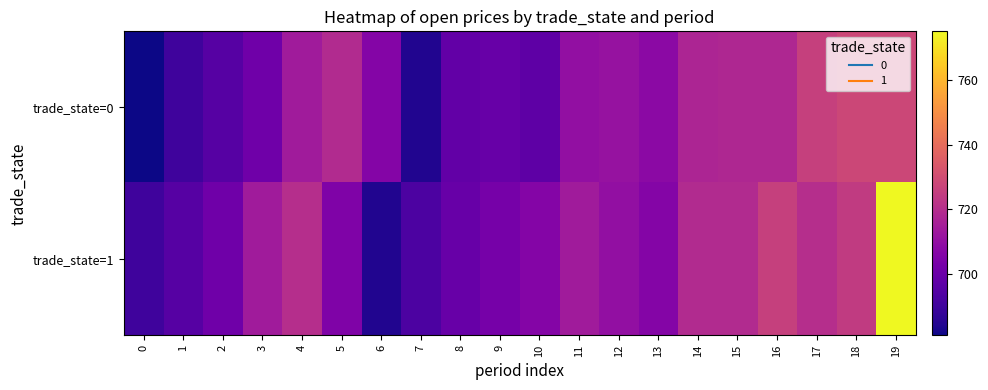

Reading left to right, list all the values displayed in this chart.

trade_state=0: 0=681	1=690	2=695	3=701	4=714	5=719	6=706	7=684	8=698	9=699	10=697	11=710	12=711	13=708	14=717	15=718	16=718	17=726	18=728	19=728
trade_state=1: 0=690	1=695	2=701	3=714	4=720	5=705	6=684	7=693	8=699	9=703	10=706	11=714	12=710	13=706	14=719	15=719	16=726	17=720	18=724	19=775